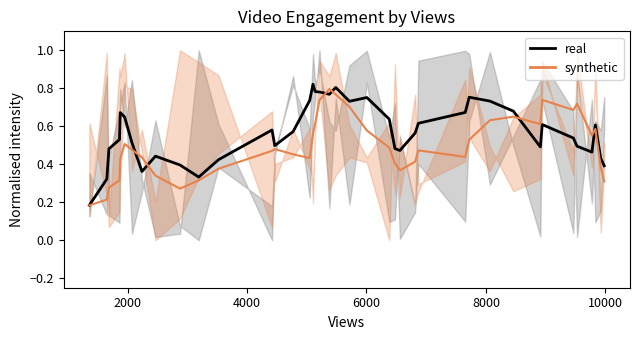

True or false: synthetic has a value of 0.2 at 18.

False